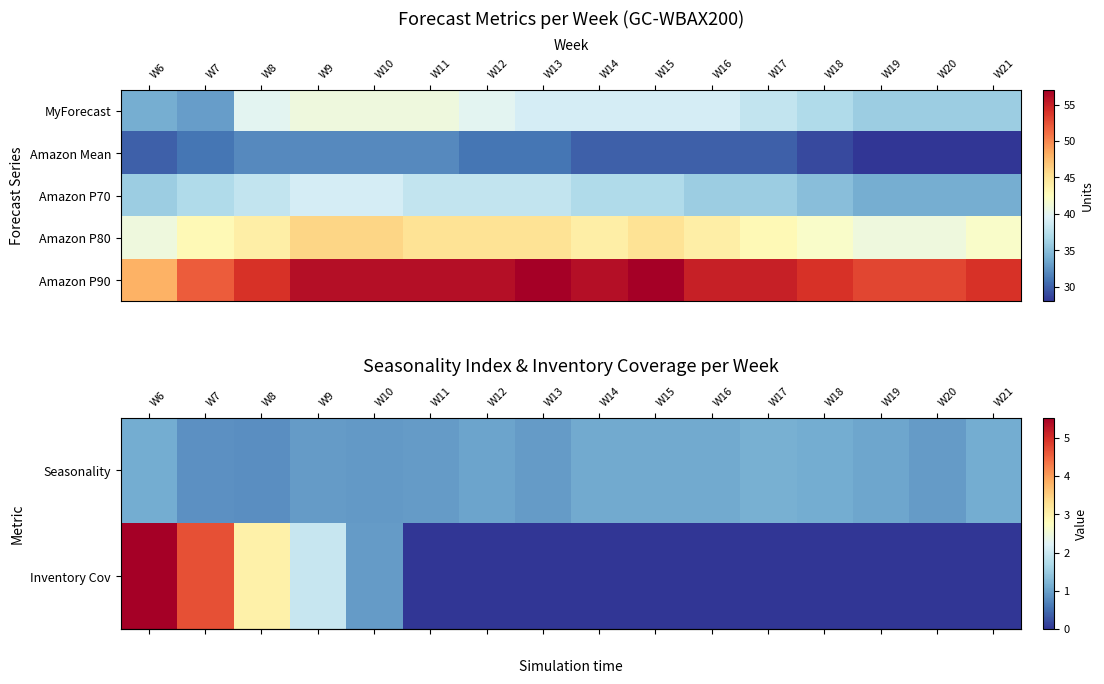

List the labels in order of row_0 value, largest first.

W17, W18, W21, W6, W14, W16, W15, W19, W12, W13, W9, W11, W20, W10, W7, W8